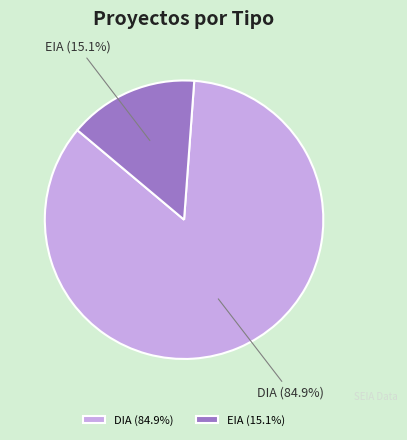

Is DIA the majority of the pie?

Yes